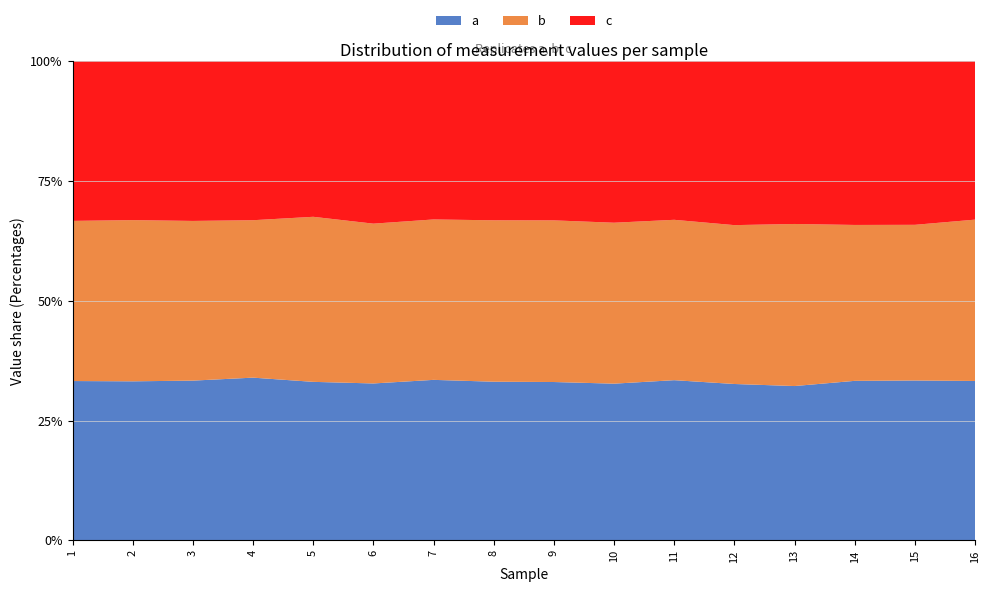

Reading right to left, list all the values displayed in this chart.

a: 16=1429.0	15=1391.8	14=1360.2	13=1266.8	12=1363.3	11=1480.7	10=1515.5	9=1538.4	8=2467.7	7=2366.5	6=2205.1	5=2406.8	4=3077.9	3=3812.9	2=3862.0	1=3802.1
b: 16=1446.6	15=1355.4	14=1329.6	13=1330.6	12=1385.1	11=1482.7	10=1556.6	9=1570.7	8=2510.9	7=2365.5	6=2246.1	5=2506.4	4=2978.0	3=3811.9	2=3915.1	1=3822.0
c: 16=1420.5	15=1424.7	14=1396.5	13=1336.4	12=1429.4	11=1466.4	10=1562.3	9=1546.6	8=2475.0	7=2333.7	6=2283.4	5=2363.0	4=3008.3	3=3813.1	2=3859.7	1=3811.6